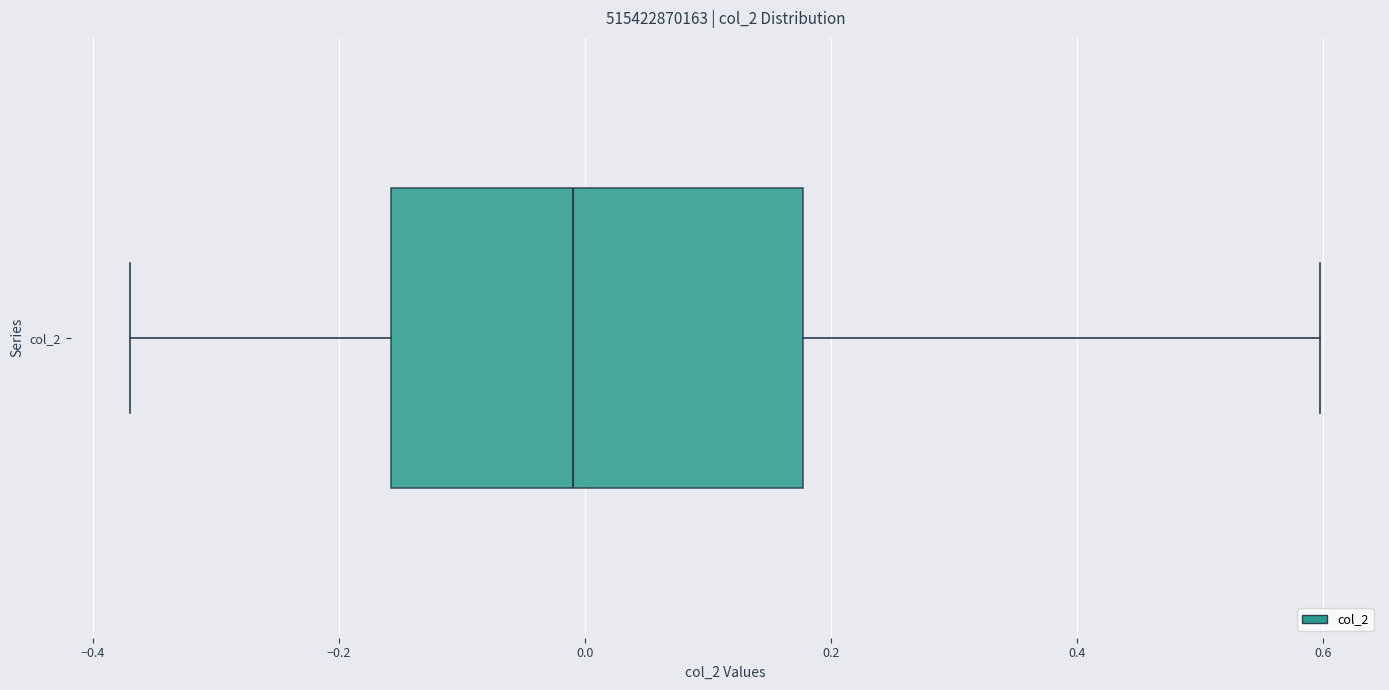

Where is the left edge of the box for col_2 on the x-axis? The values are not printed on the chart, so give them approximately, as read against the axis.

-0.16